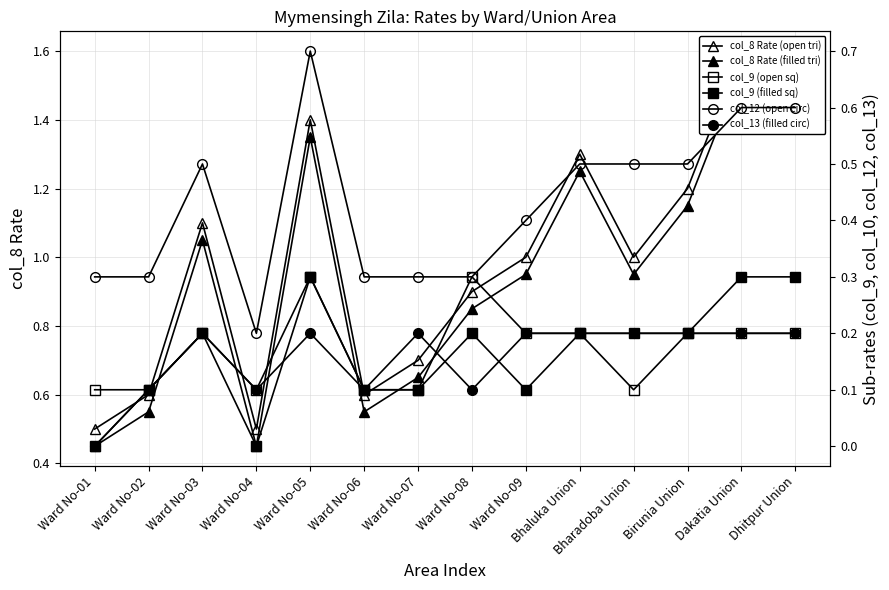

What are all the series names shown in the legend?

col_8 Rate (open tri), col_8 Rate (filled tri), col_9 (open sq), col_9 (filled sq), col_12 (open circ), col_13 (filled circ)